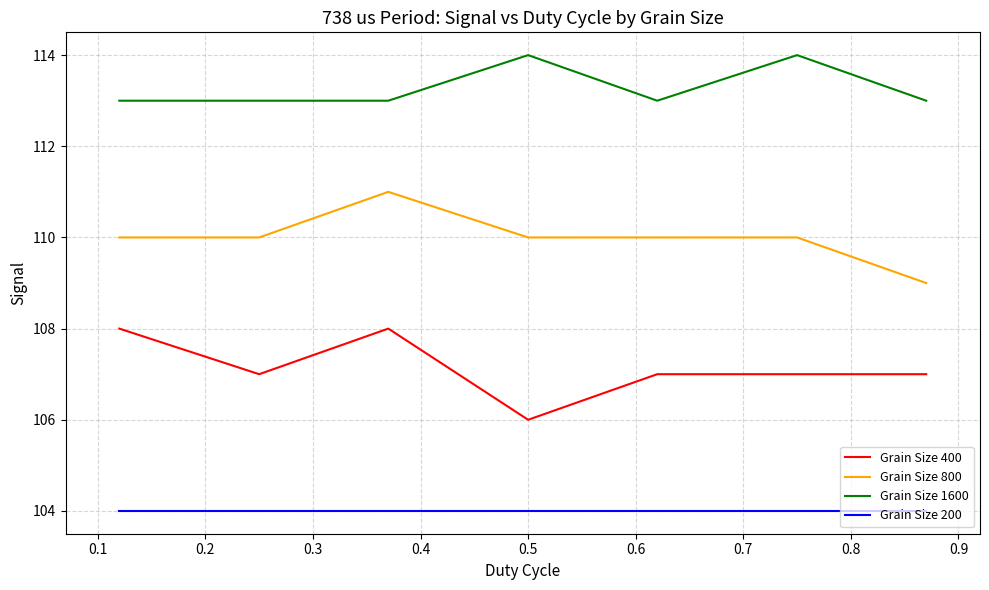

Rank the series by their maximum value, from lowest to highest.

Grain Size 200, Grain Size 400, Grain Size 800, Grain Size 1600